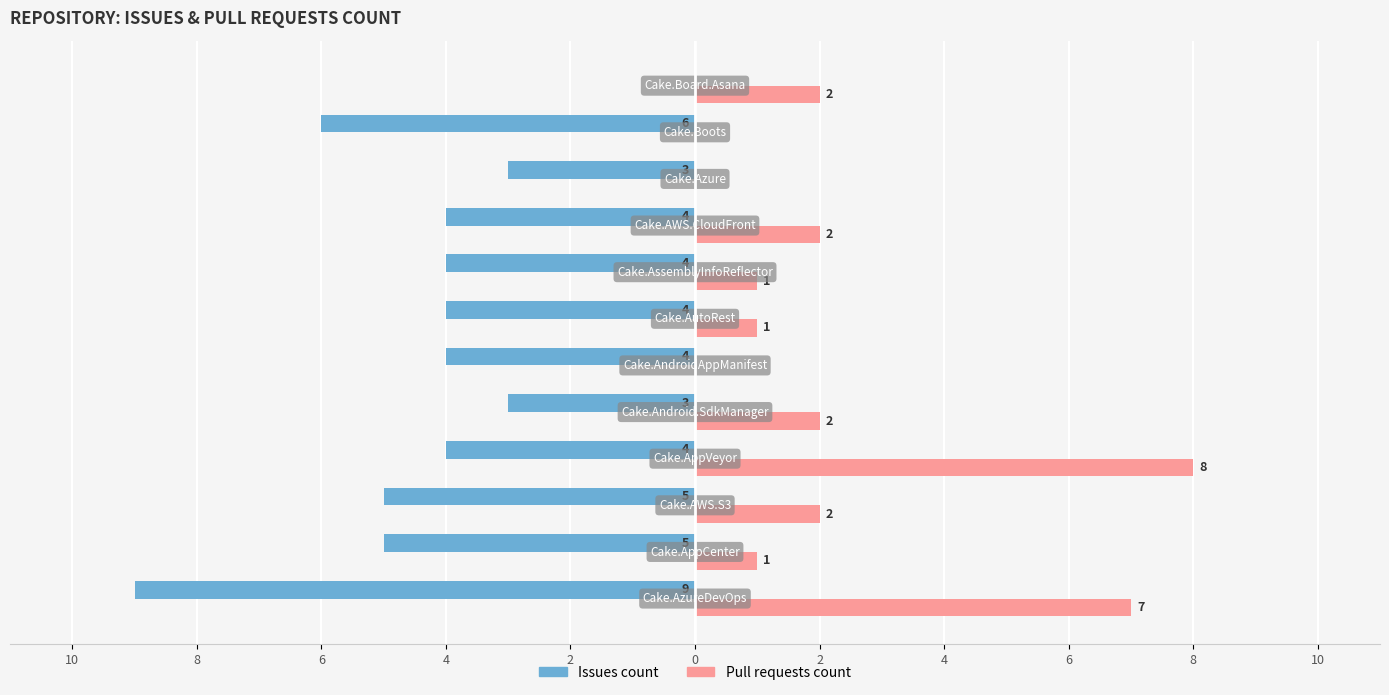

Reading left to right, transcribe all the data shown in this chart.

Issues count: -9	-5	-5	-4	-3	-4	-4	-4	-4	-3	-6	0
Pull requests count: 7	1	2	8	2	0	1	1	2	0	0	2